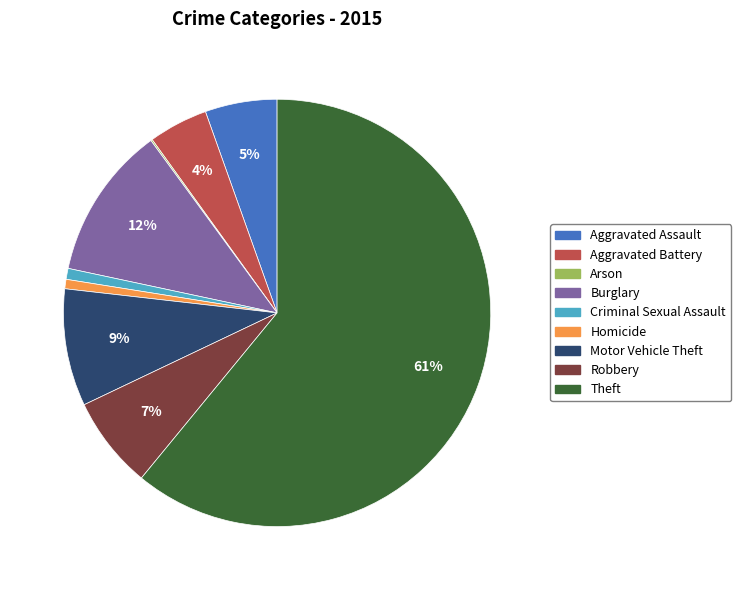

What percentage is the Aggravated Assault slice, to the nearest percent?

5%